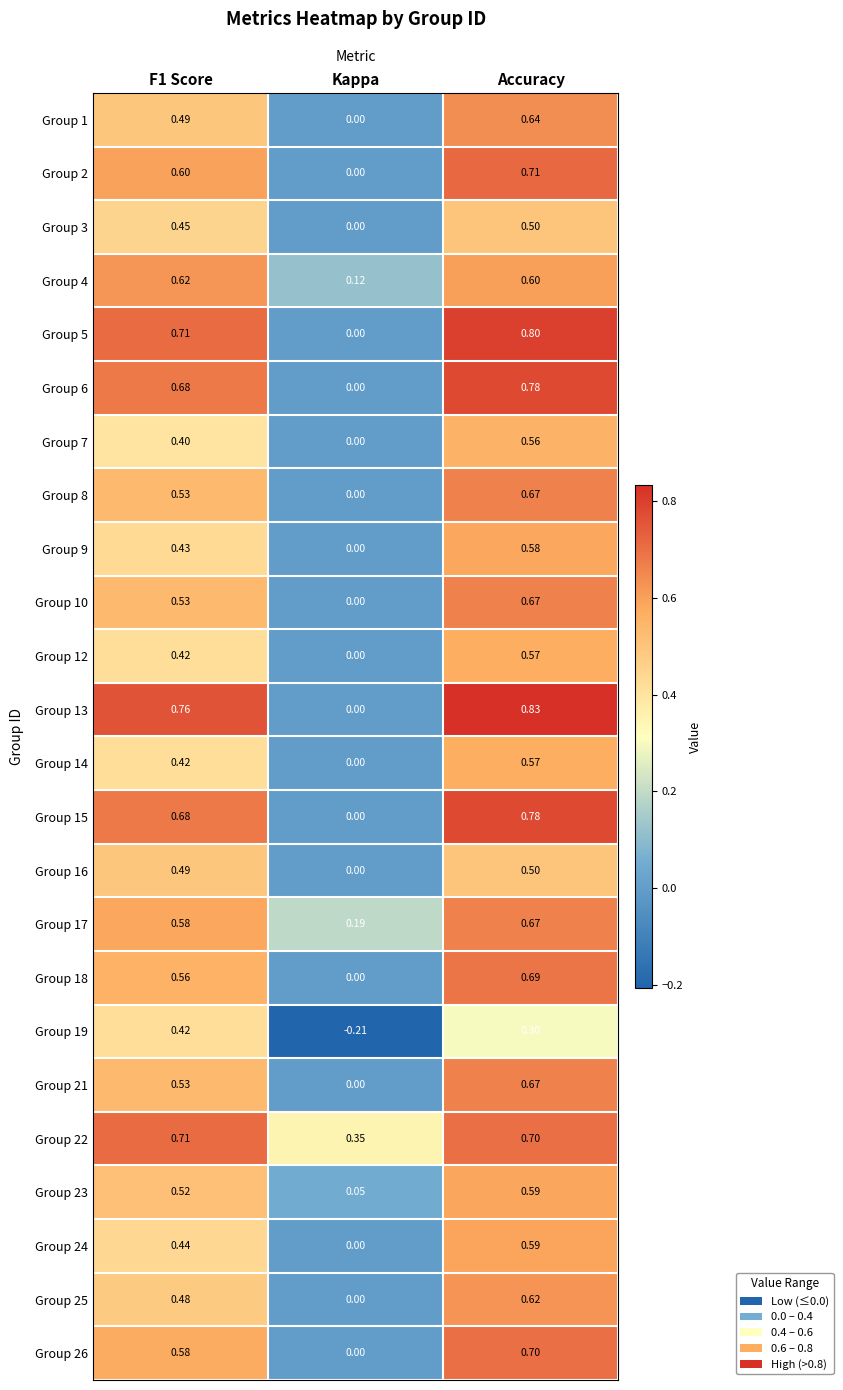

At which label is Group 25 closest to 0?

Kappa